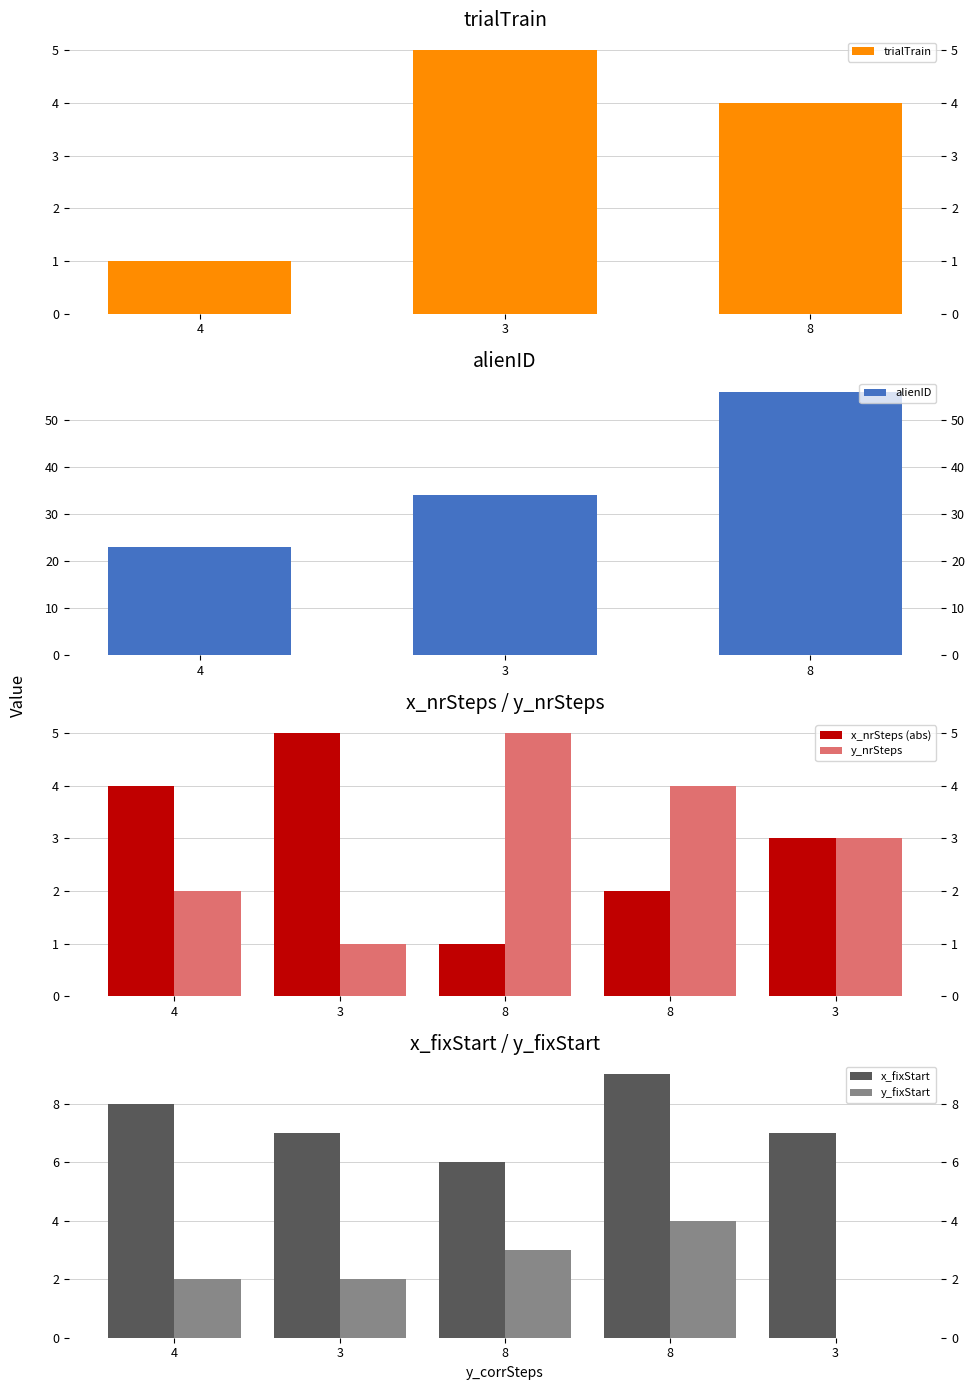

Between 4 and 4, which series saw the biggest shift?

alienID